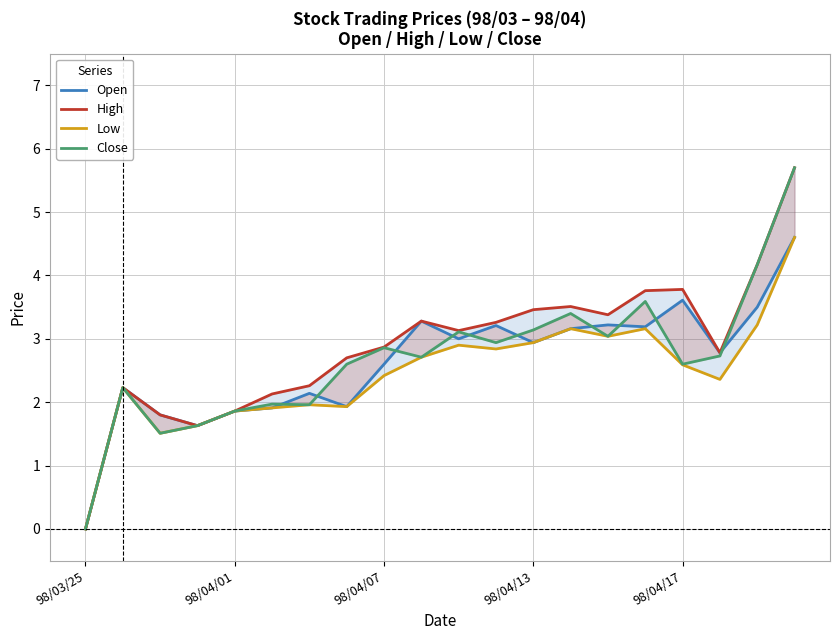

True or false: Open and High cross at least once.

False